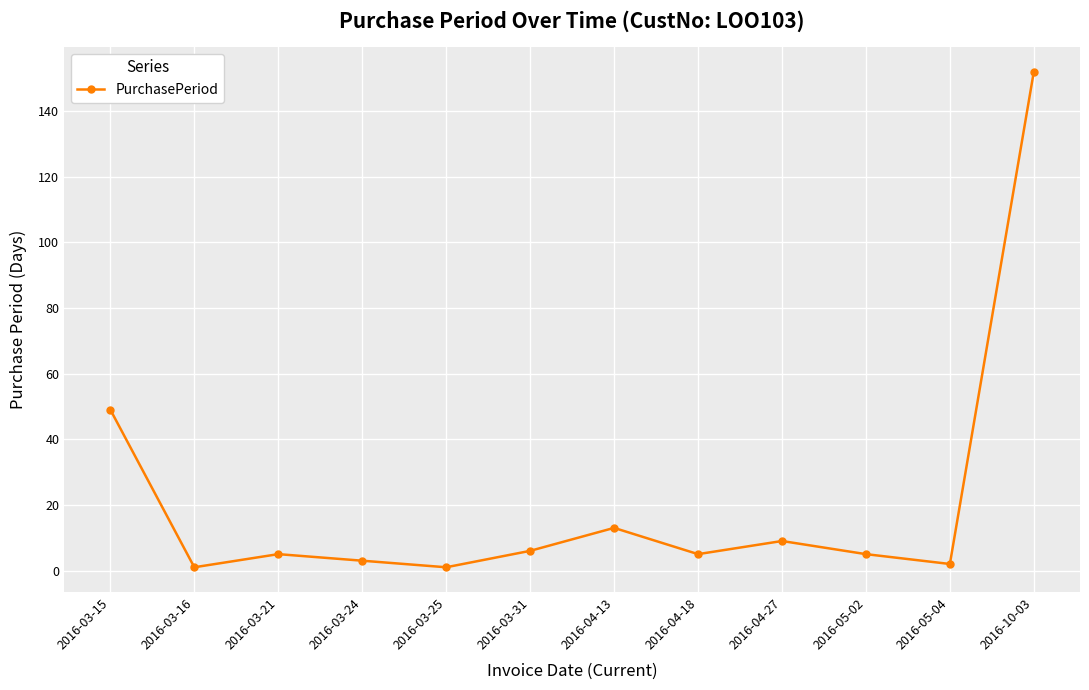

Reading left to right, what are all the values shown in this chart?

49	1	5	3	1	6	13	5	9	5	2	152